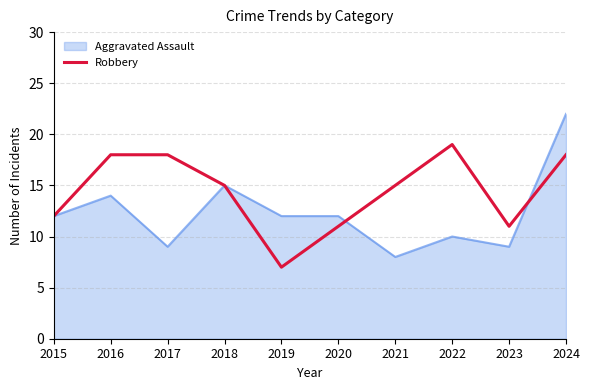

Count the number of data series in this chart.

2